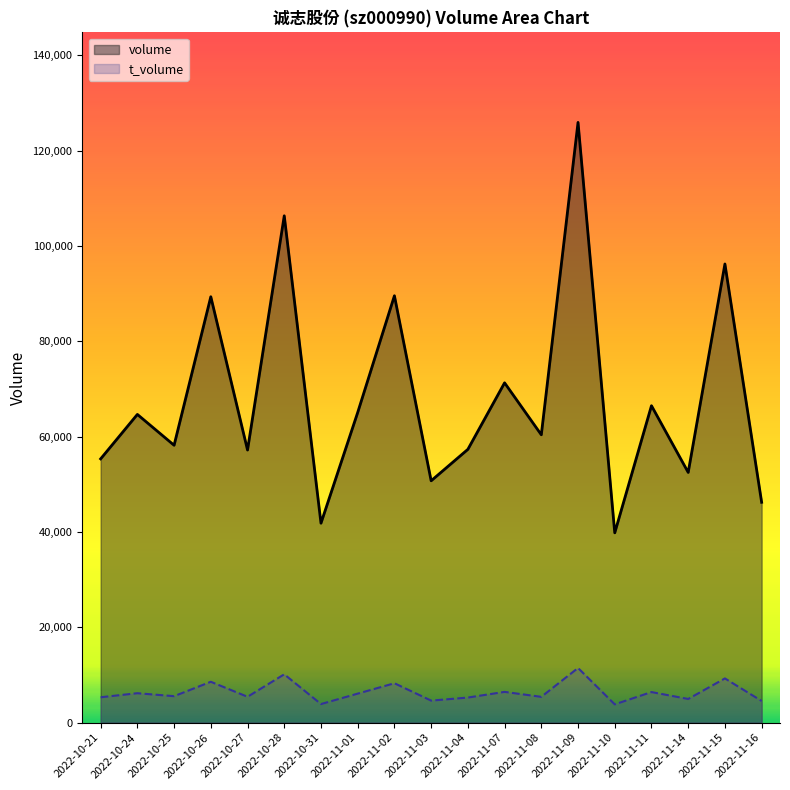

True or false: volume and t_volume intersect in this chart.

False